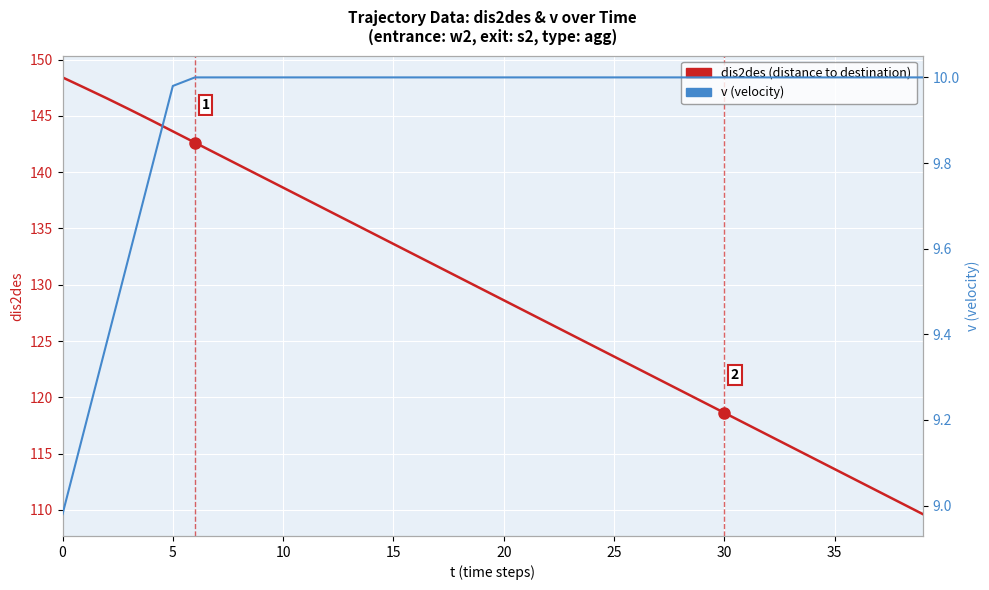

Reading right to left, what are all the values shown in this chart?

dis2des (distance to destination): 109.6	110.6	111.6	112.6	113.6	114.6	115.6	116.6	117.6	118.6	119.6	120.6	121.6	122.6	123.6	124.6	125.6	126.6	127.6	128.6	129.6	130.6	131.6	132.6	133.6	134.6	135.6	136.6	137.6	138.6	139.6	140.6	141.6	142.6	143.6	144.6	145.6	146.6	147.5	148.4
v (velocity): 10.0	10.0	10.0	10.0	10.0	10.0	10.0	10.0	10.0	10.0	10.0	10.0	10.0	10.0	10.0	10.0	10.0	10.0	10.0	10.0	10.0	10.0	10.0	10.0	10.0	10.0	10.0	10.0	10.0	10.0	10.0	10.0	10.0	10.0	10.0	9.8	9.6	9.4	9.2	9.0